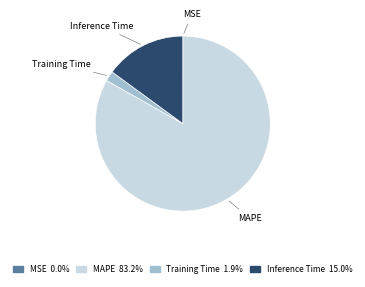

Which category has the biggest portion of the pie?

MAPE